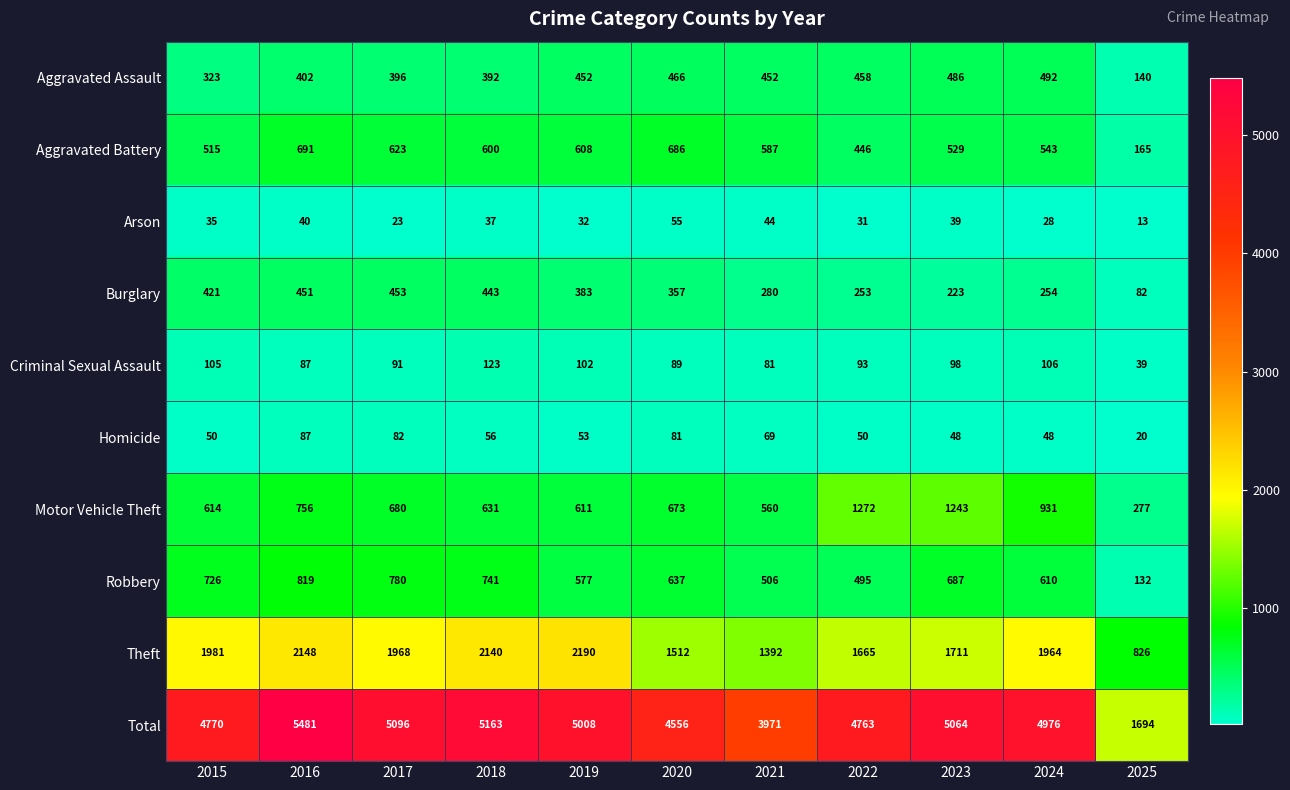

What is the difference between the second highest and second lowest values in the Aggravated Assault series?

163